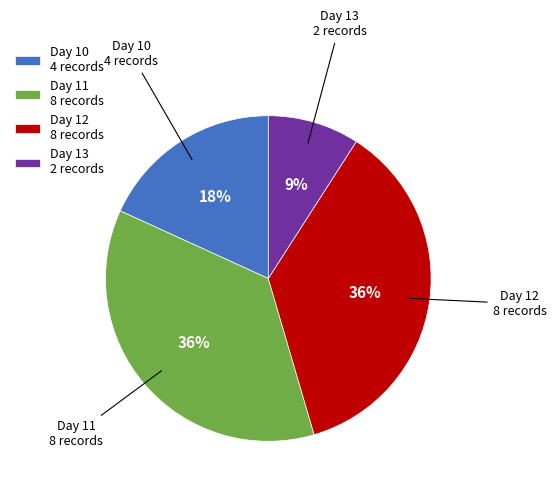

What percentage is the Day 12 slice, to the nearest percent?

36%